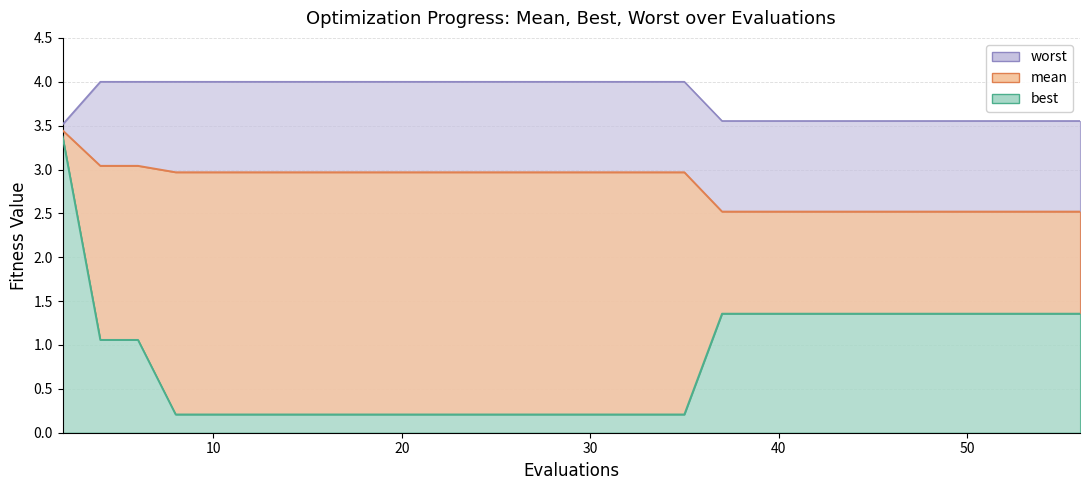

How many lines are shown in the chart?

3